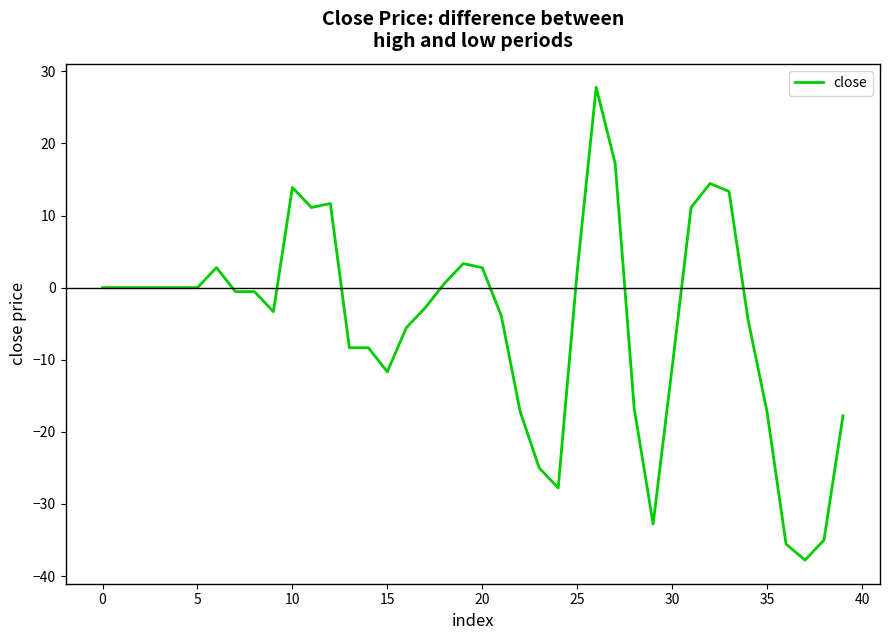

What is the minimum value shown in the chart?

-37.8